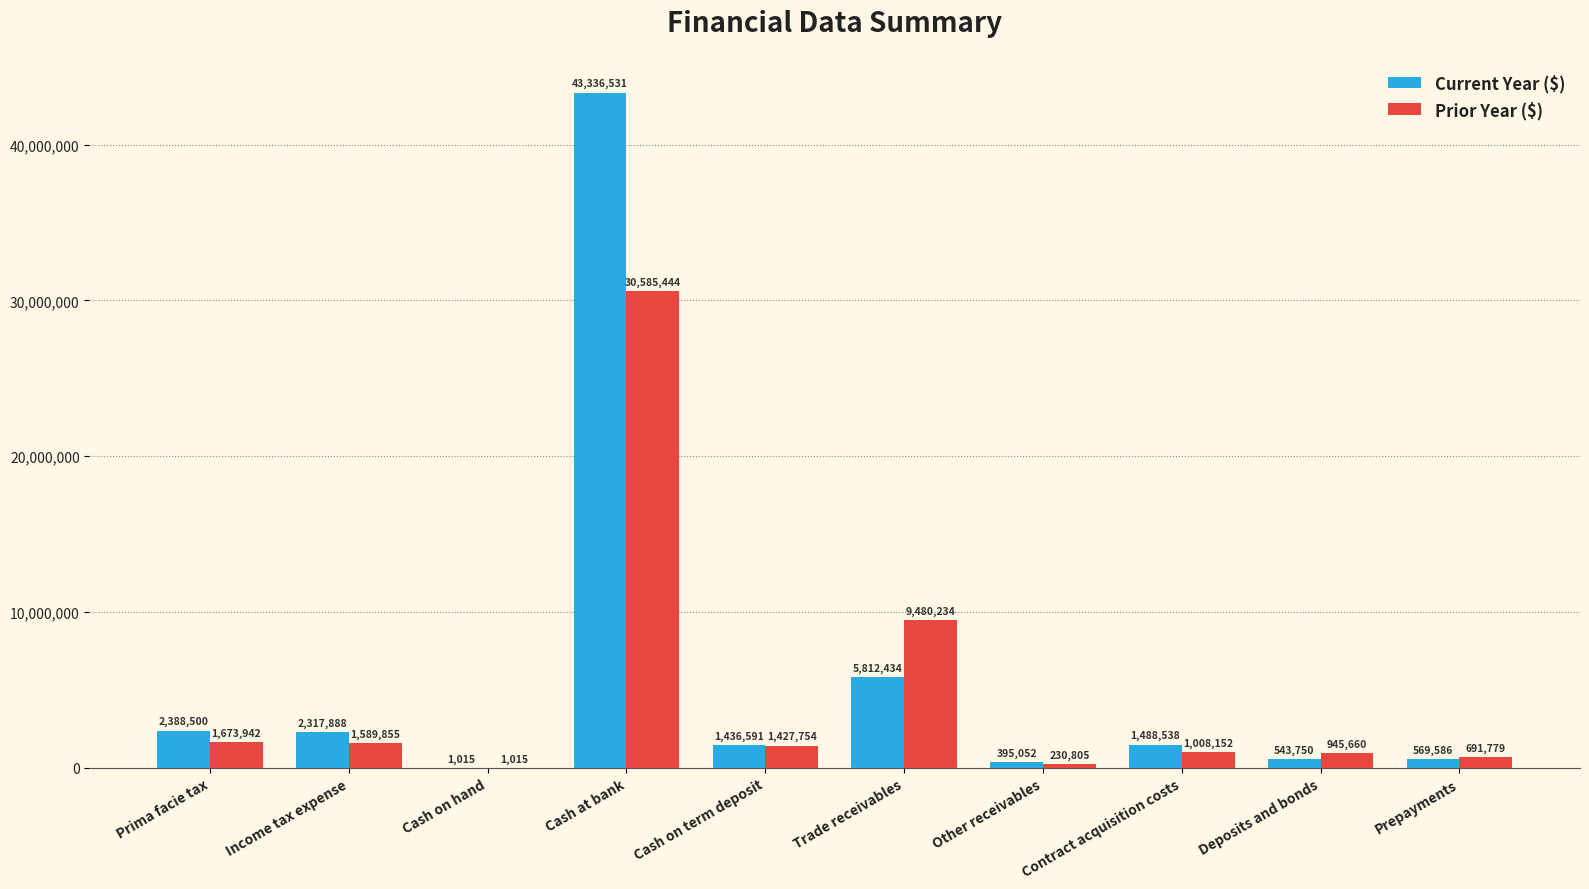

What is the sum of all Prior Year ($) values?

47634640